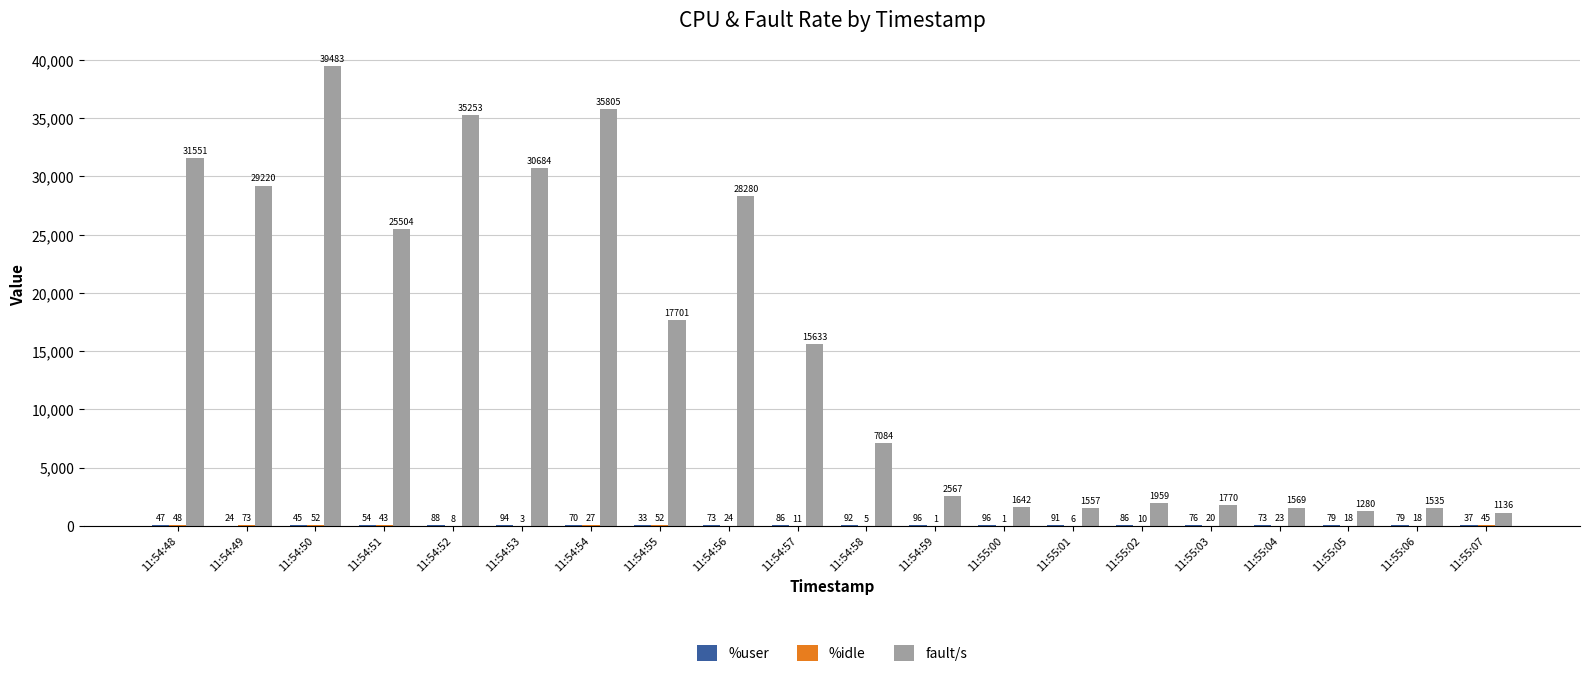

True or false: fault/s has a value of 28280.0 at 11:54:56.

True